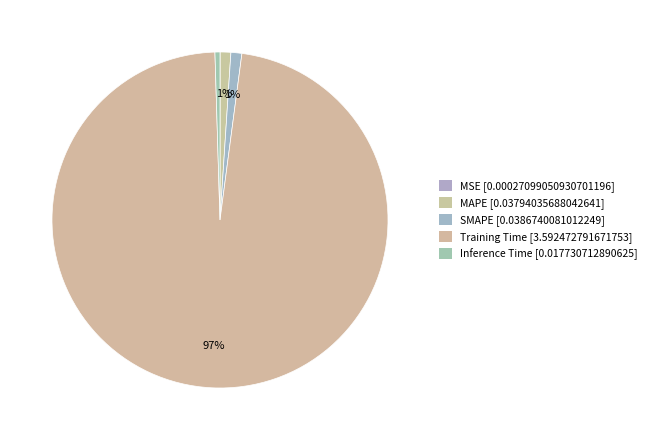

What is the largest slice in the pie chart?

Training Time